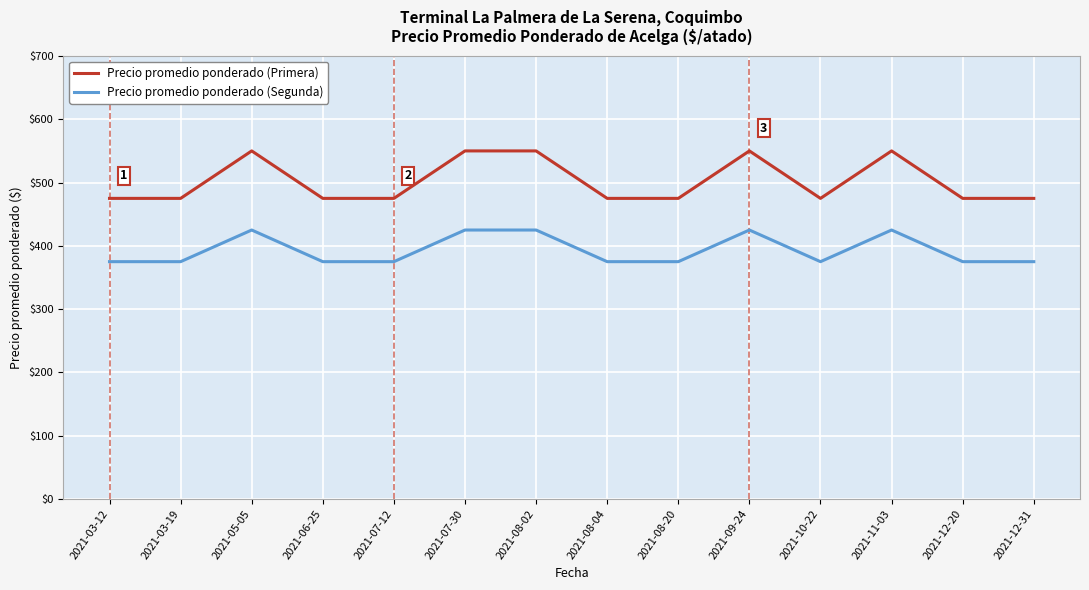

Does the chart have visible grid lines?

Yes